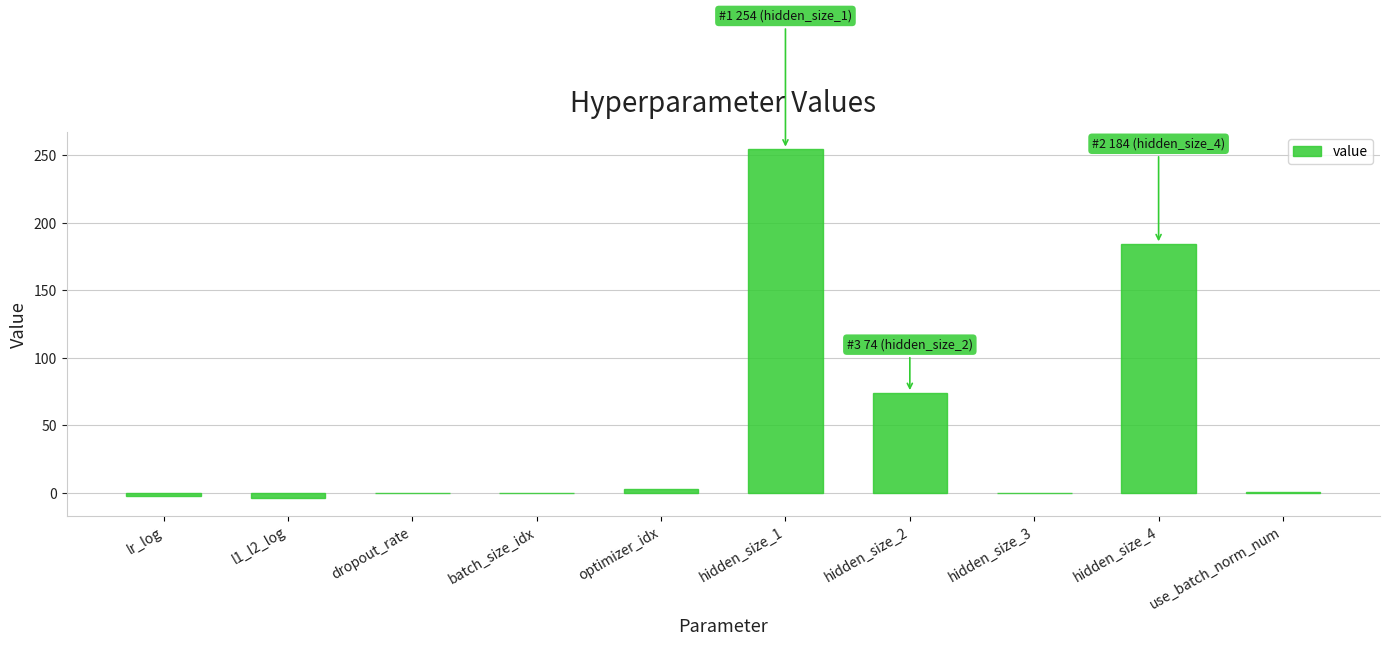

At which label is the value closest to 125?

hidden_size_2